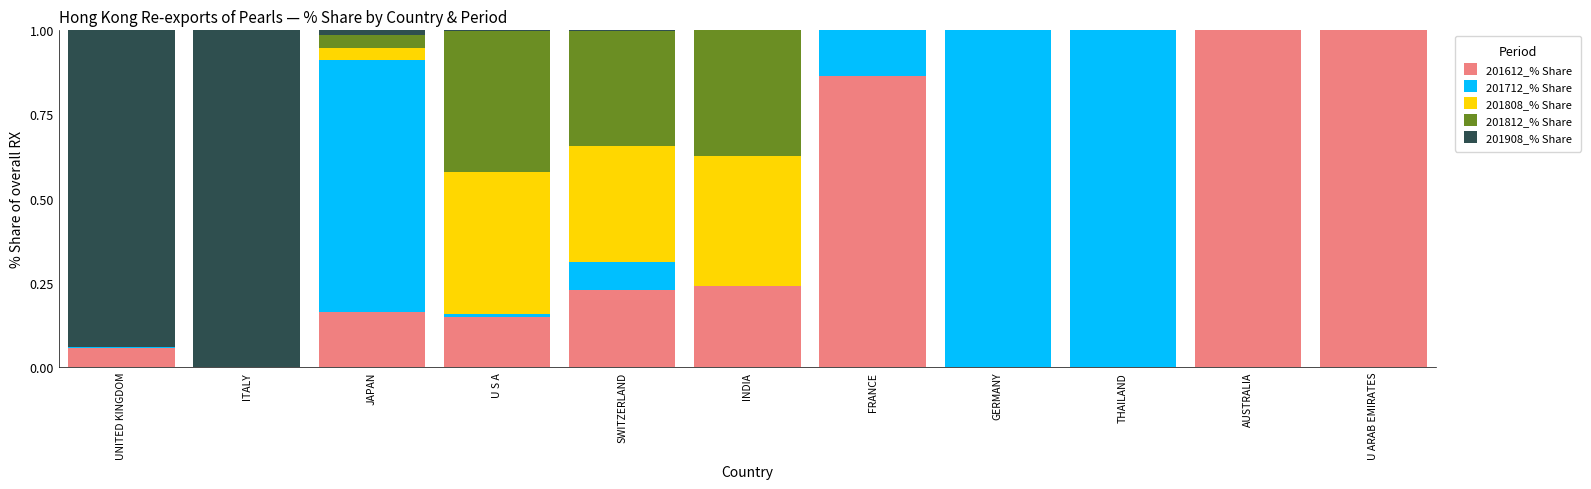

What are all the series names shown in the legend?

201612_% Share, 201712_% Share, 201808_% Share, 201812_% Share, 201908_% Share